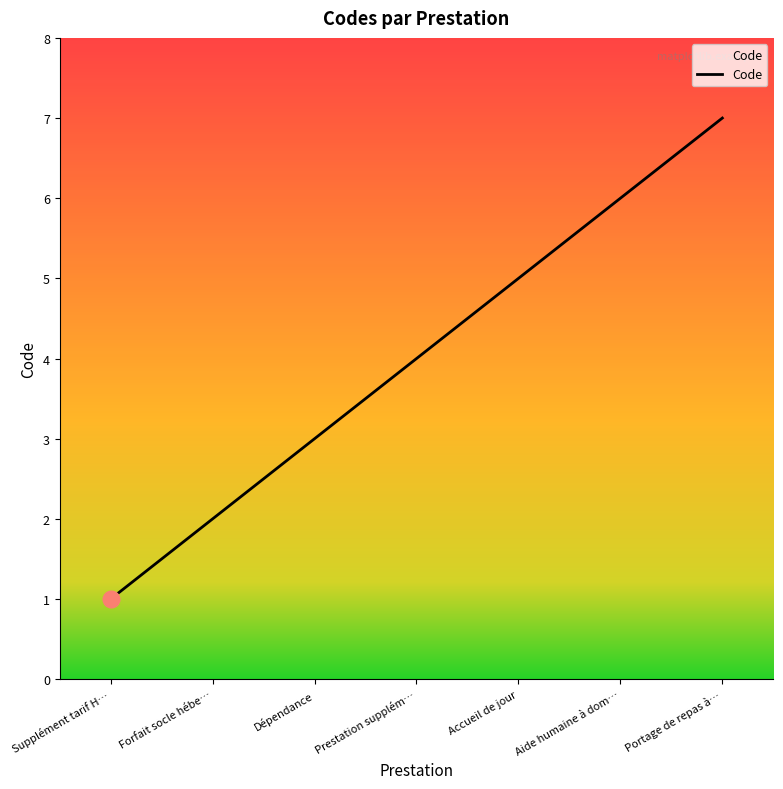

How many distinct data groups are displayed?

1